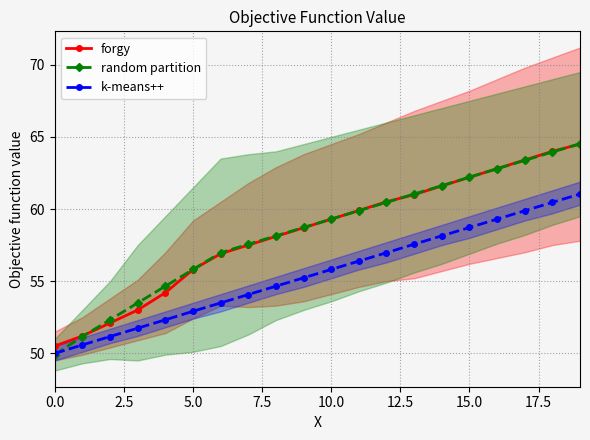

What is the total value across all series at 13?

179.6